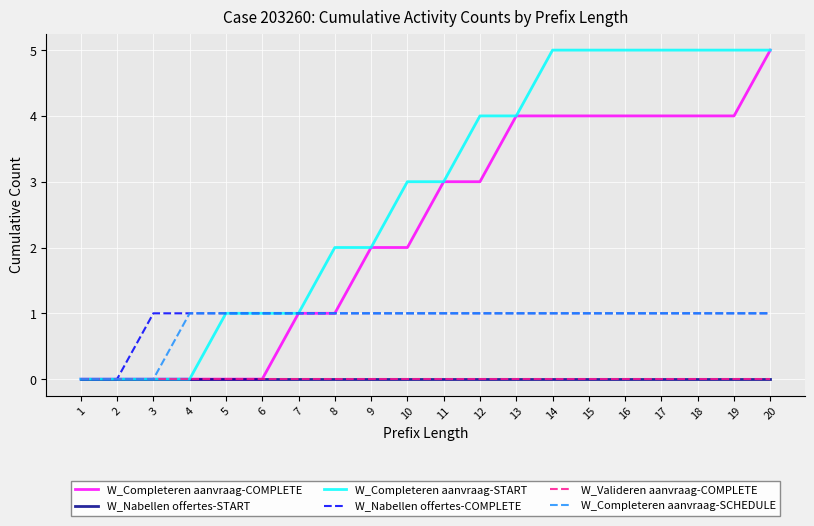

Between 2 and 19, which series saw the biggest shift?

W_Completeren aanvraag-START